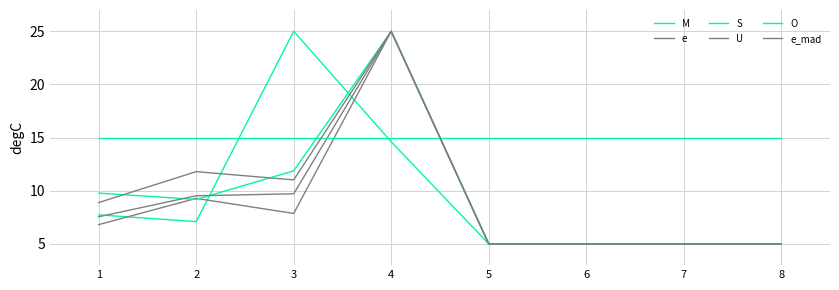

Does the chart have visible grid lines?

Yes